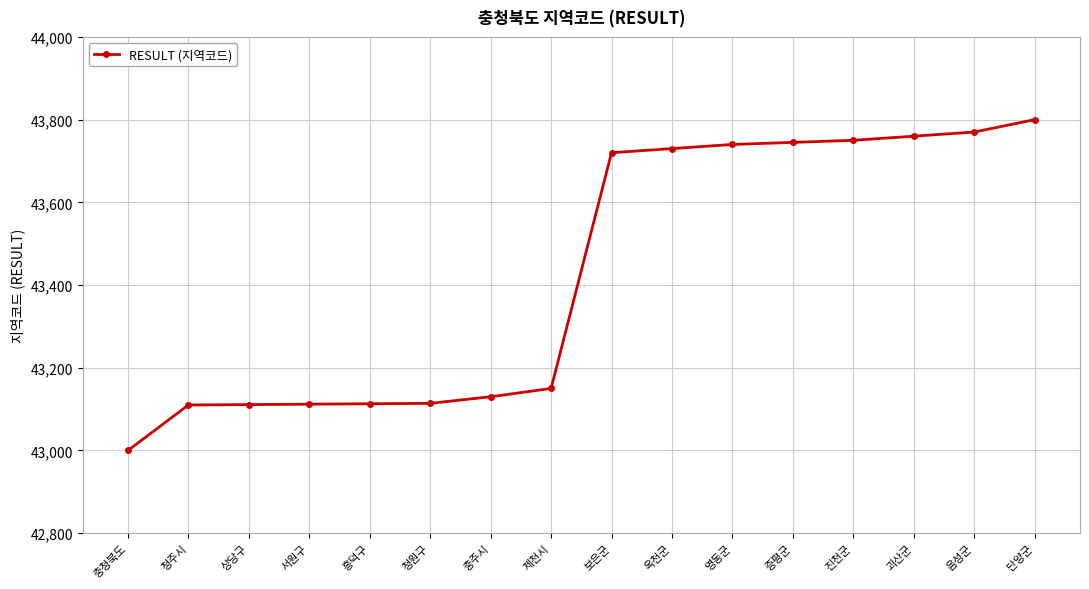

How many lines are shown in the chart?

1